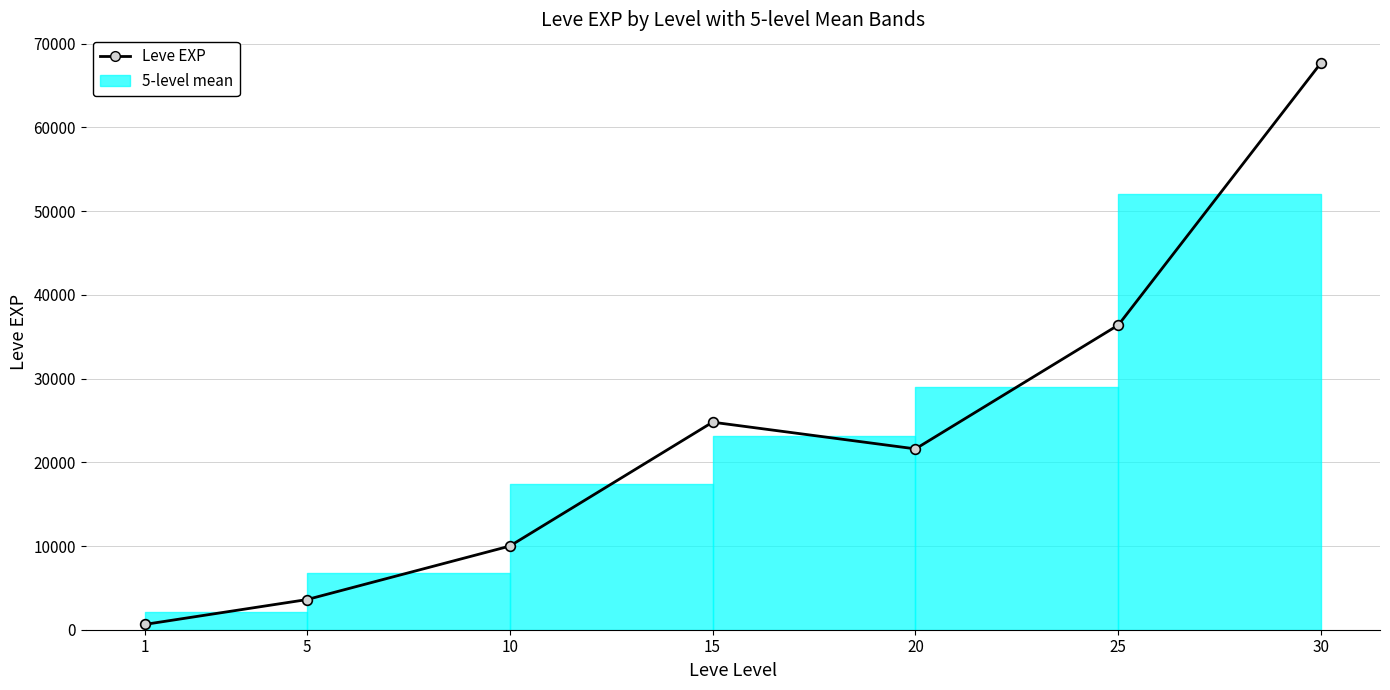

Where is the first local maximum?

15